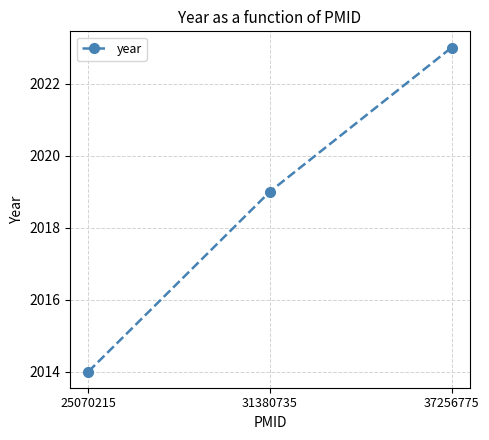

Reading left to right, extract all data points from this chart.

25070215=2014	31380735=2019	37256775=2023